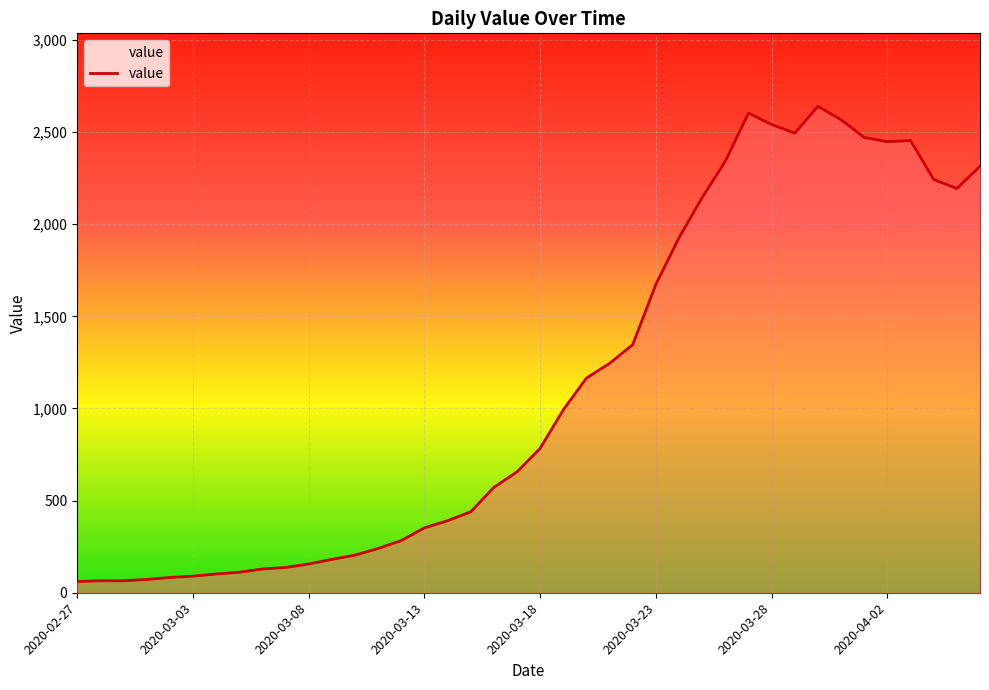

What is the maximum value shown in the chart?

2640